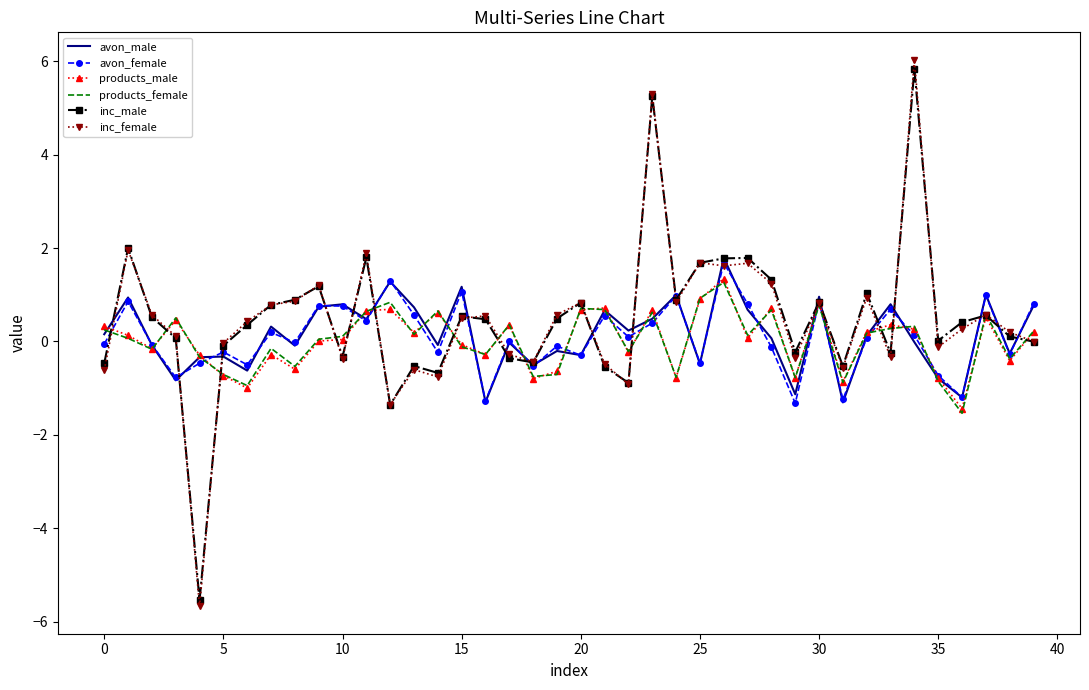

What is the maximum value shown in the chart?

6.0